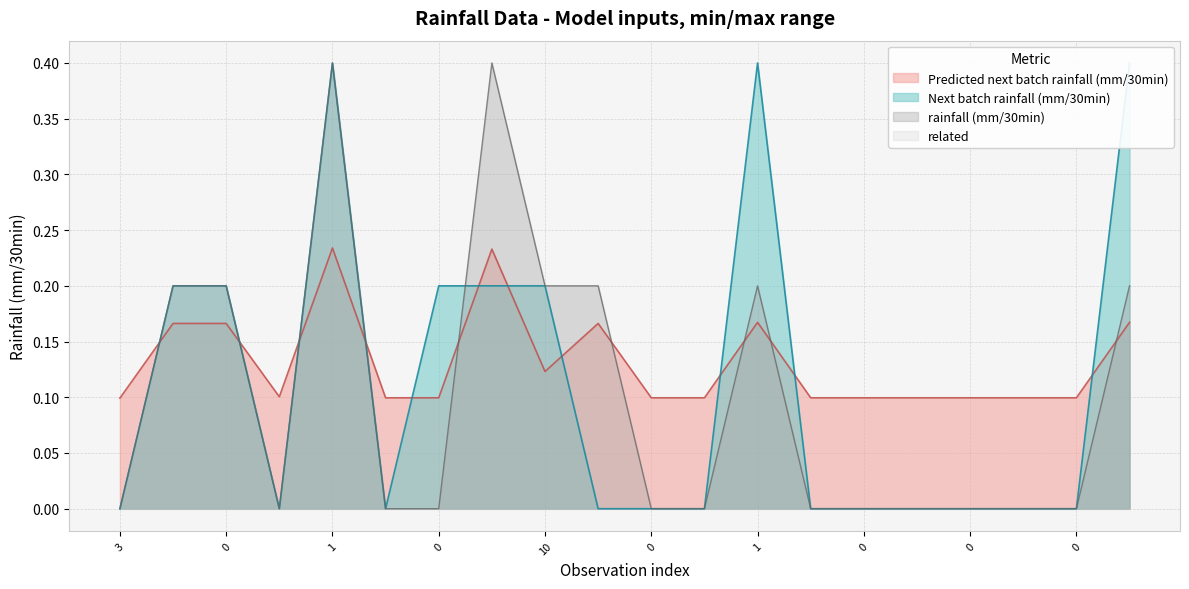

What is the sum of all Next batch rainfall (mm/30min) values?

2.2